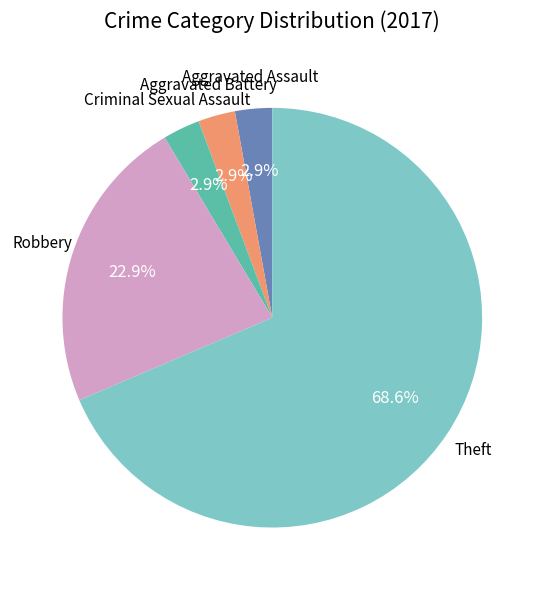

Is there any slice that represents more than half of the pie?

Yes